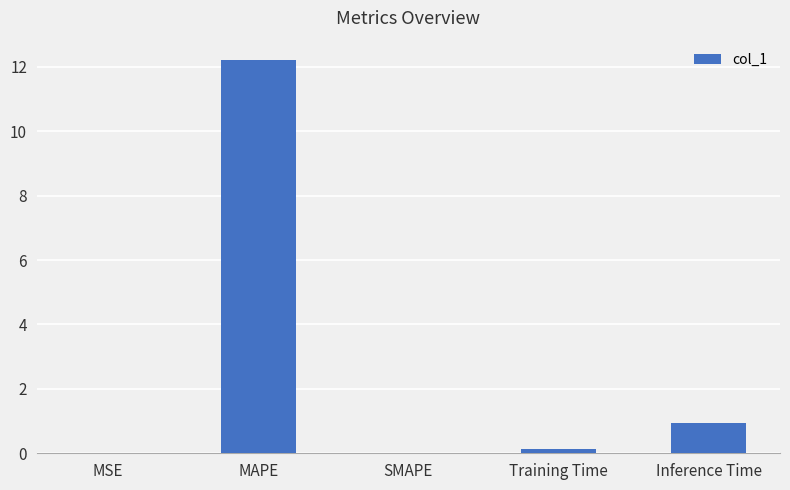

The value at Inference Time is 1.0. True or false?

True